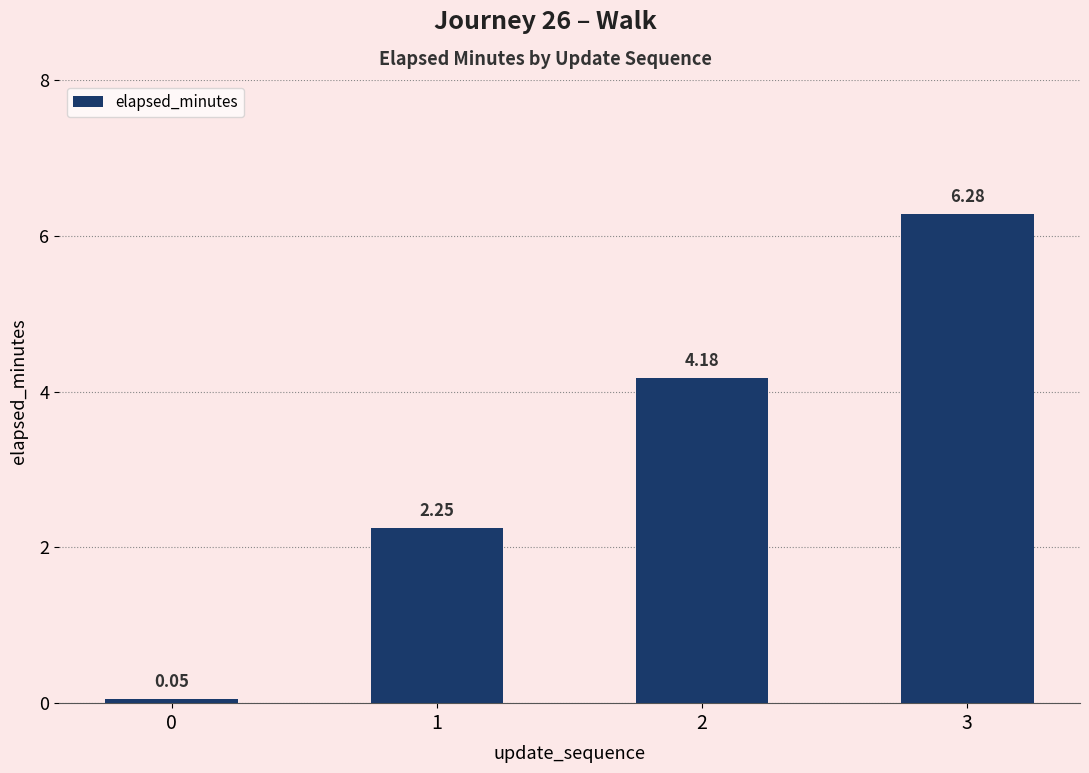

Where is the data nearest to the value 3?

1